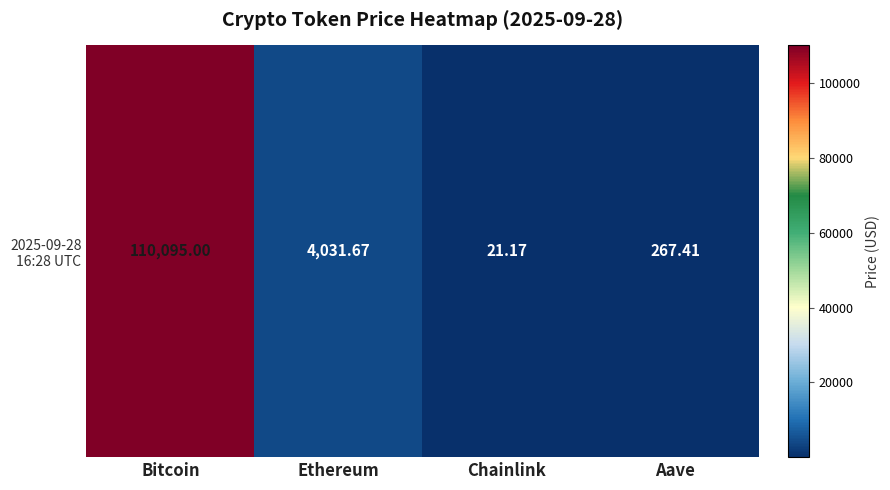

Approximately how many times larger is the value at Ethereum compared to Aave?

15.1